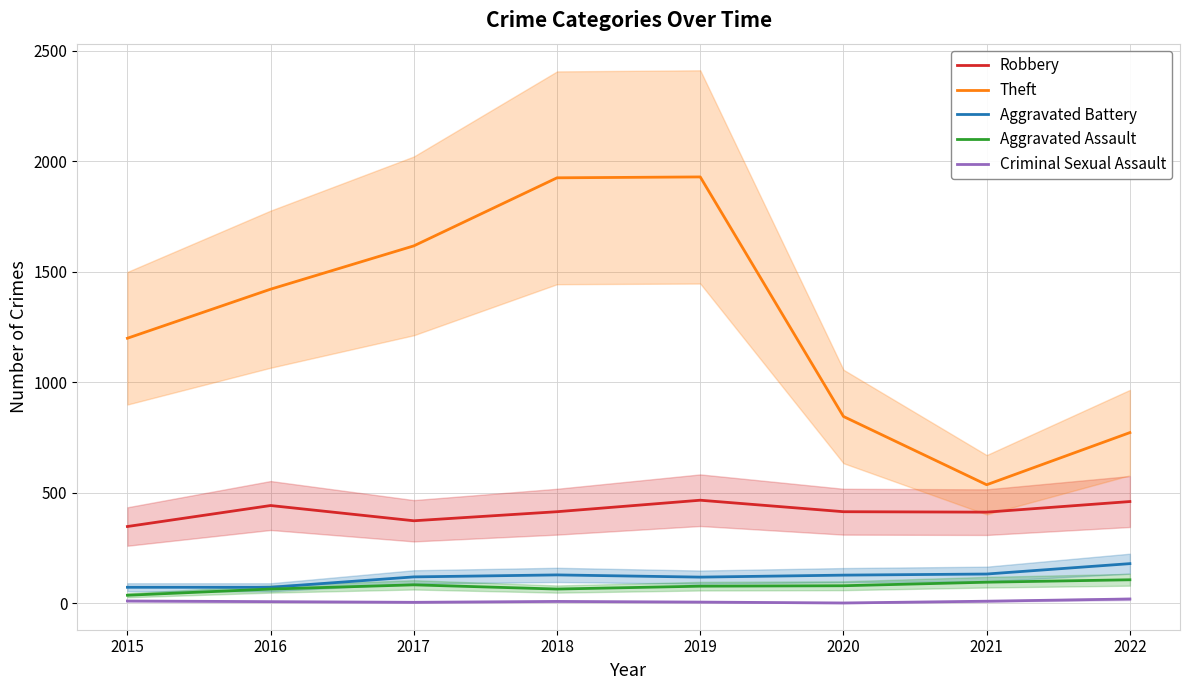

Which series changed the most between 2018 and 2022?

Theft